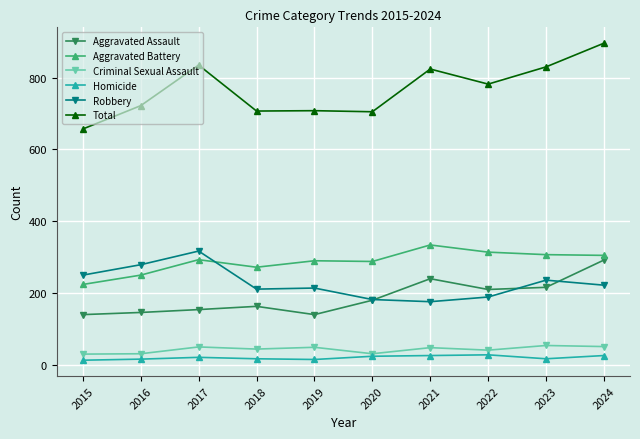

At which category is the sum across all series the highest?

2024